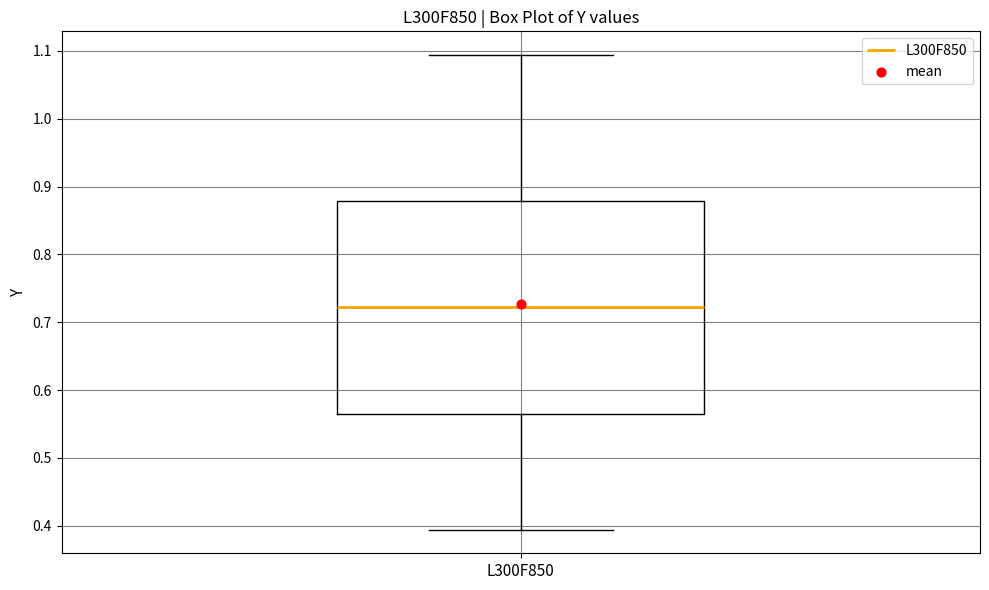

Where does the median line of the box for L300F850 sit on the y-axis? The values are not printed on the chart, so give them approximately, as read against the axis.

0.72